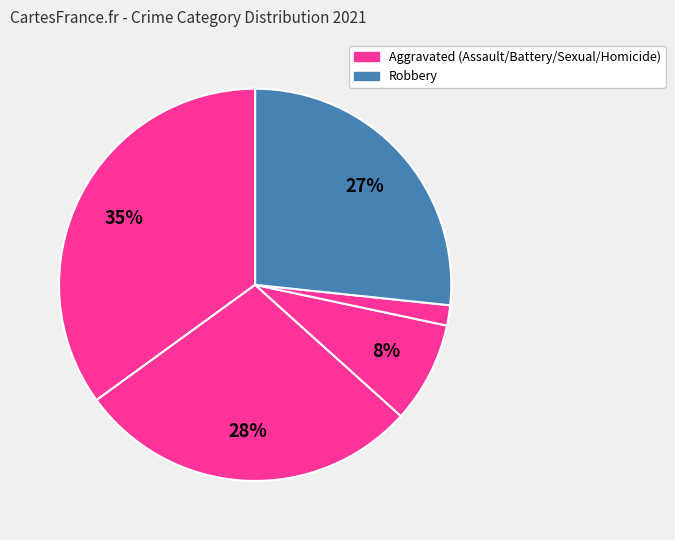

How many slices are in this pie chart?

5